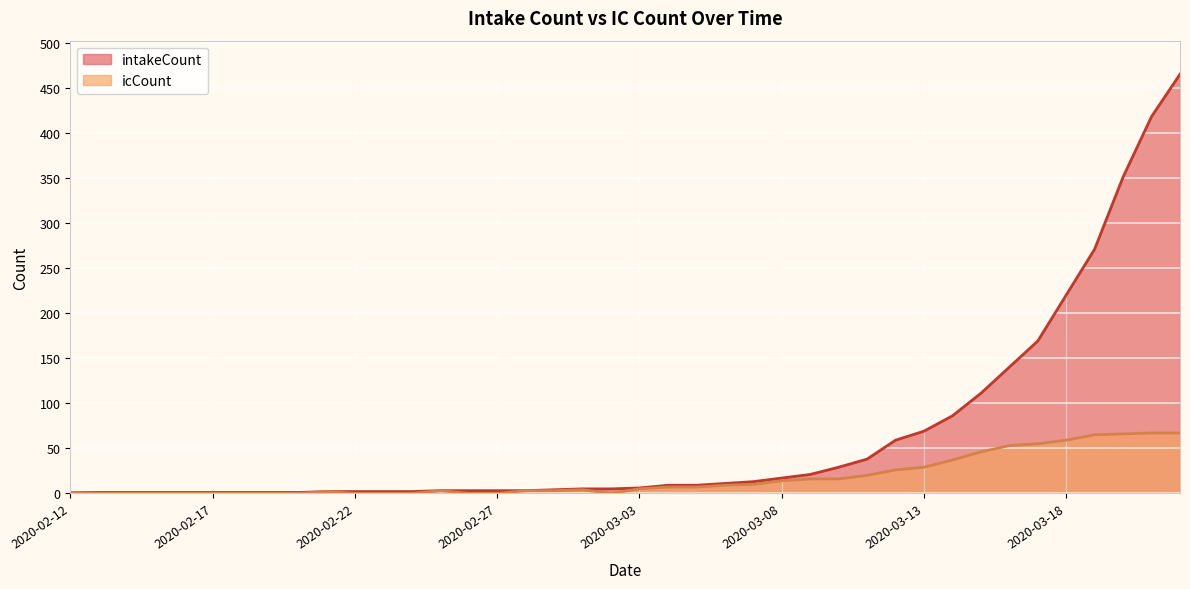

At which label does icCount reach its peak?

2020-03-21